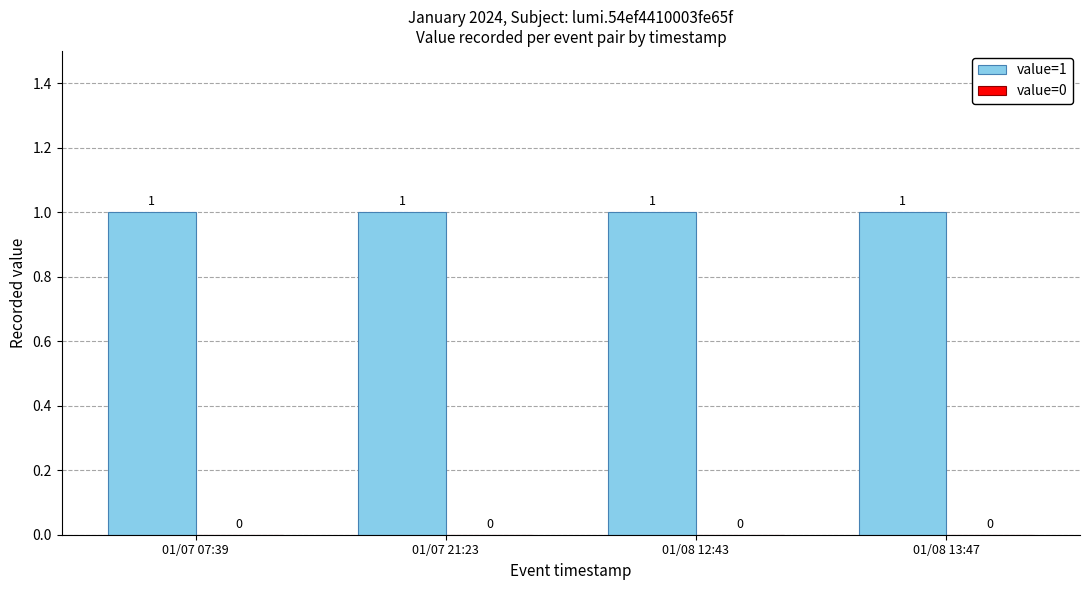

Between 01/07 07:39 and 01/07 21:23, which series saw the biggest shift?

value=1